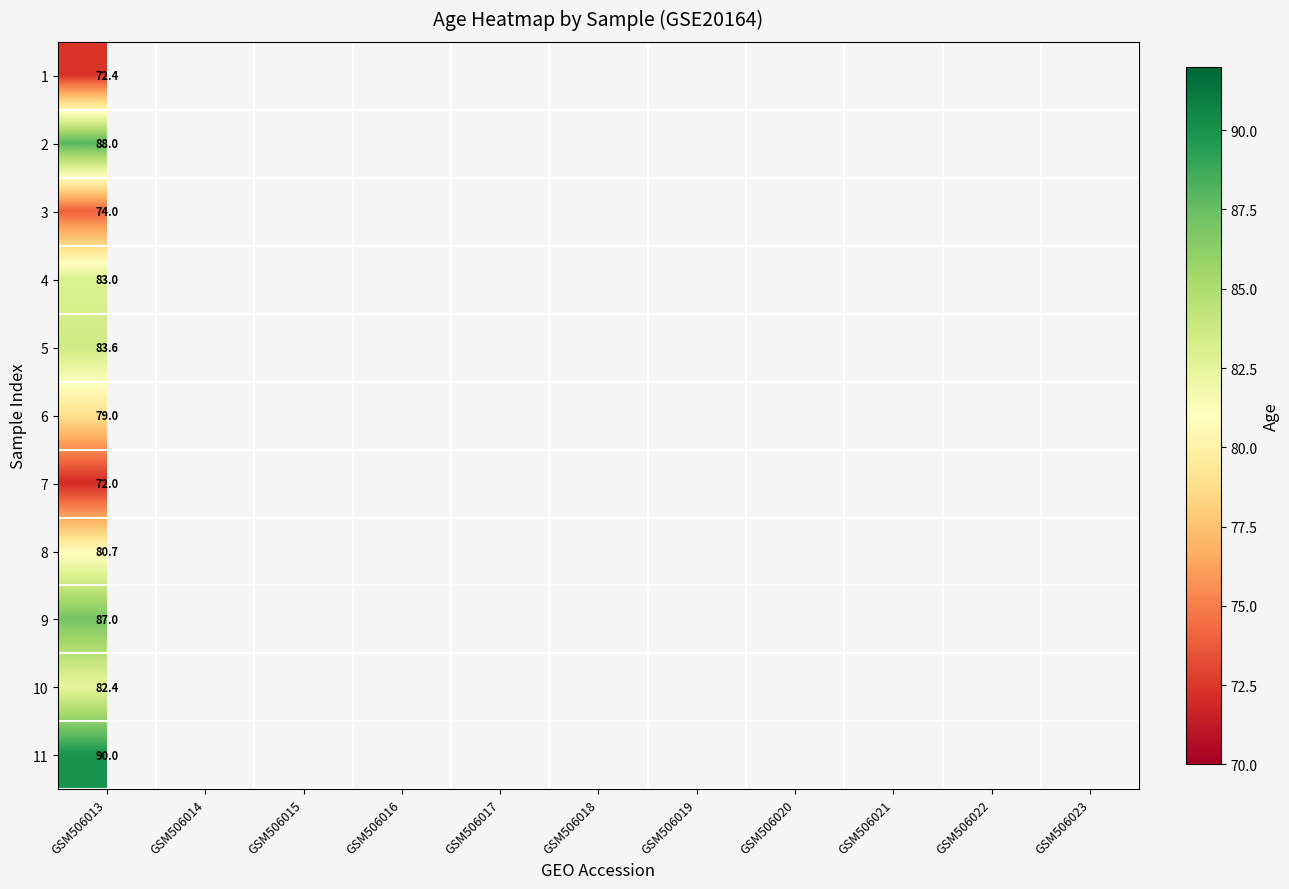

At GSM506013, list the series in order from largest to smallest.

11, 2, 9, 5, 4, 10, 8, 6, 3, 1, 7